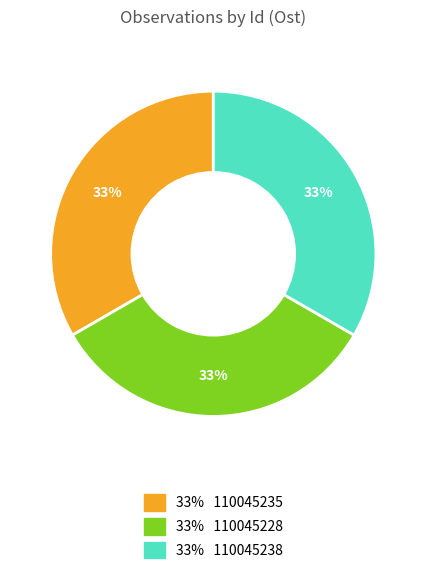

Is there any slice that represents more than half of the pie?

No